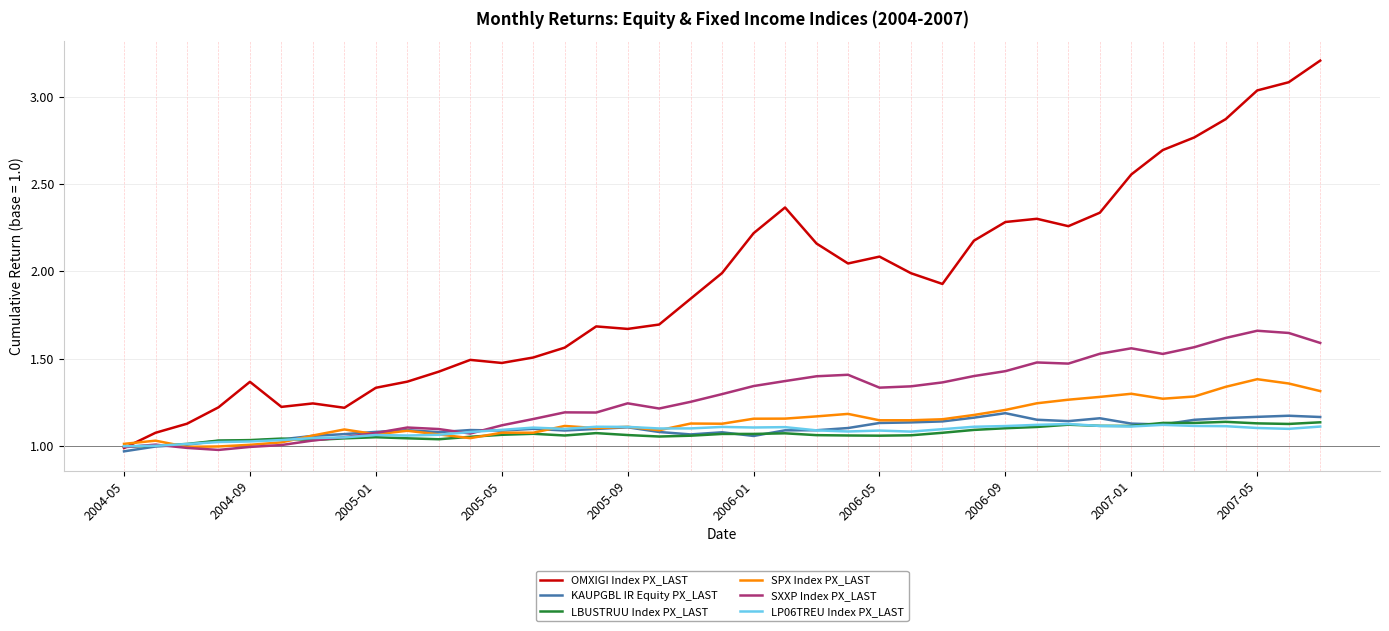

Which series has the largest range (max minus min)?

OMXIGI Index PX_LAST